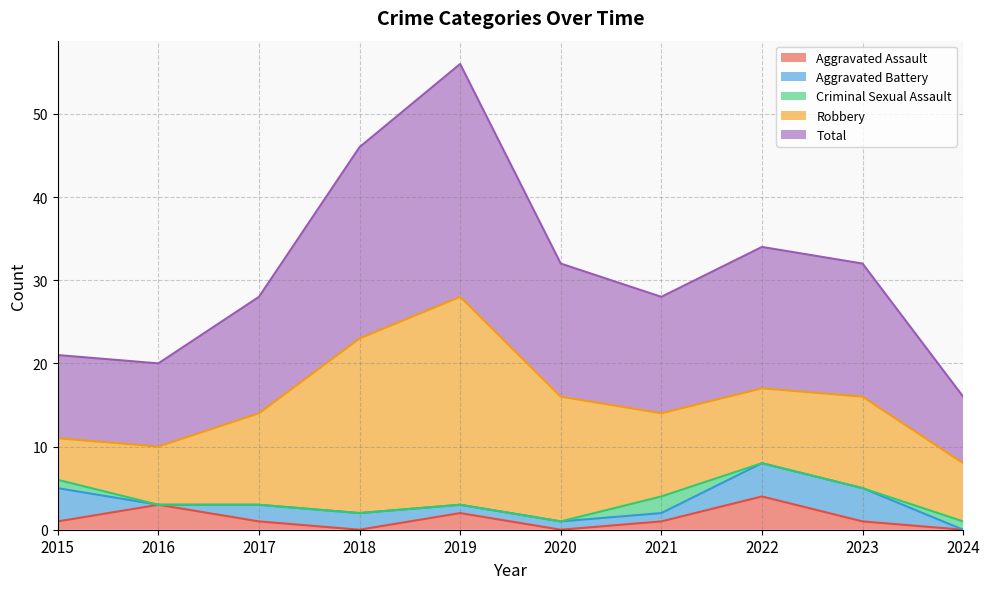

Is the value of Criminal Sexual Assault at 2022 greater than the value of Aggravated Assault at 2017?

No